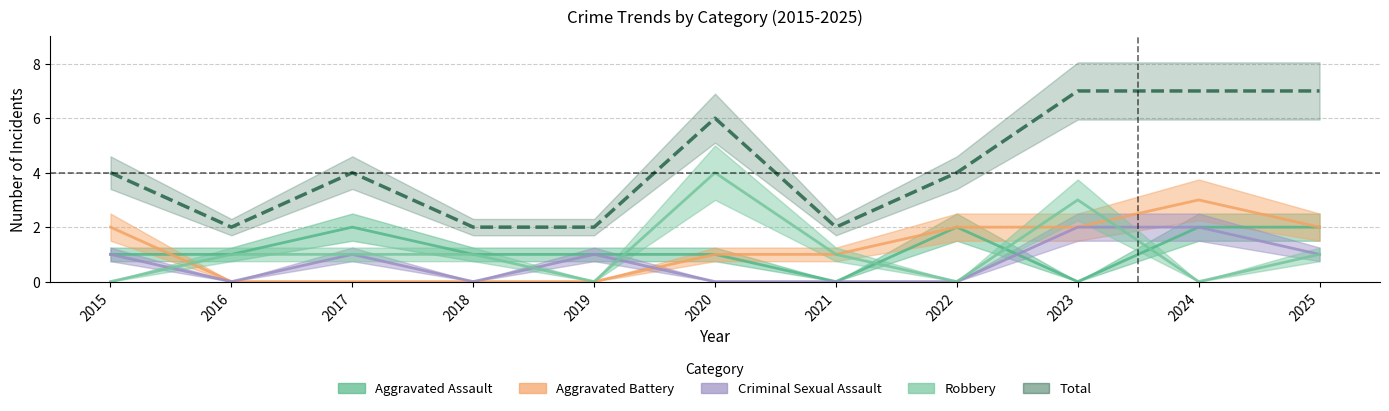

What is the highest value of the Criminal Sexual Assault series?

2